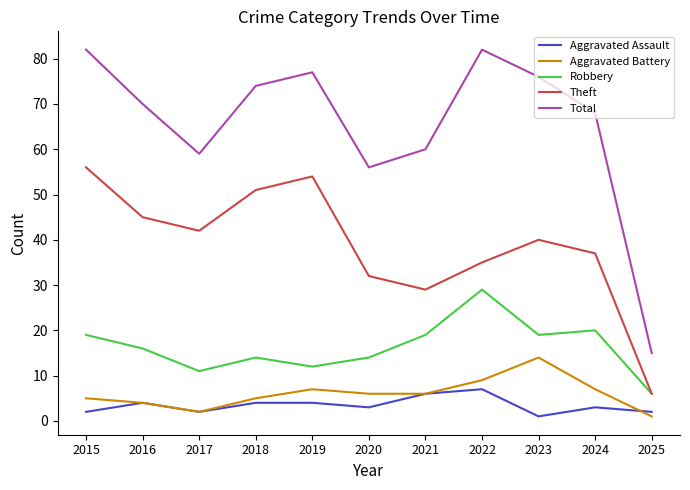

True or false: Total and Theft intersect in this chart.

False